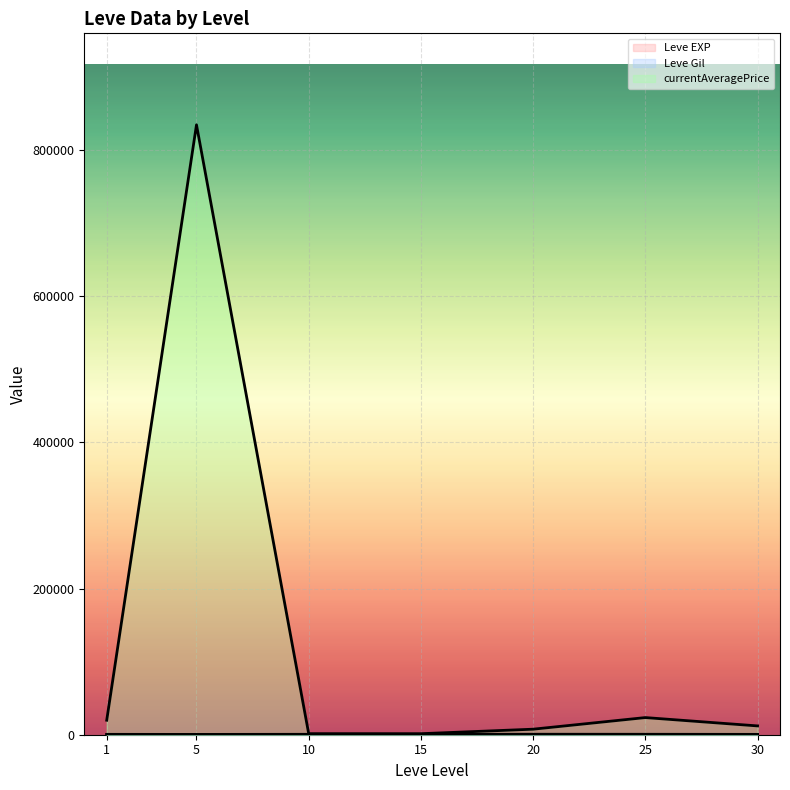

Which category has the lowest value across all series?

1